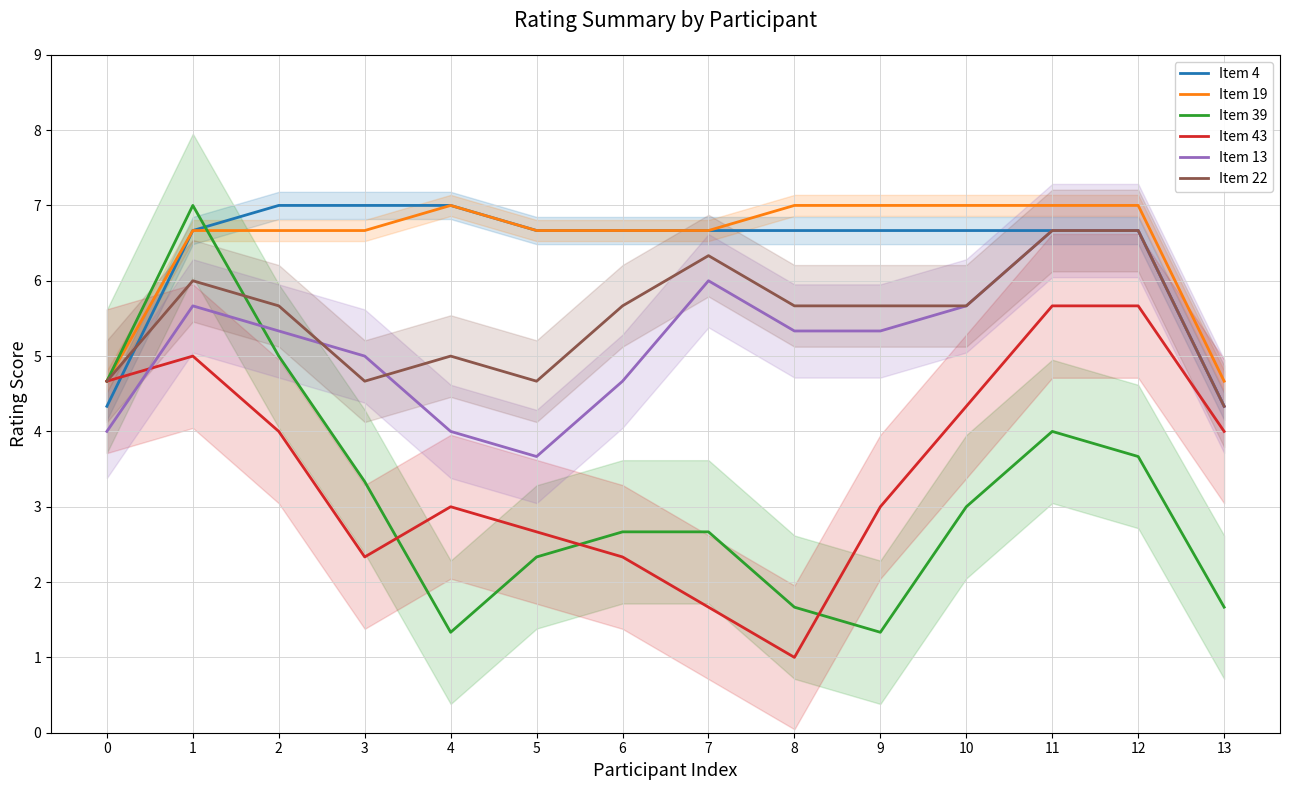

Where does the Item 22 series first go above 5?

1